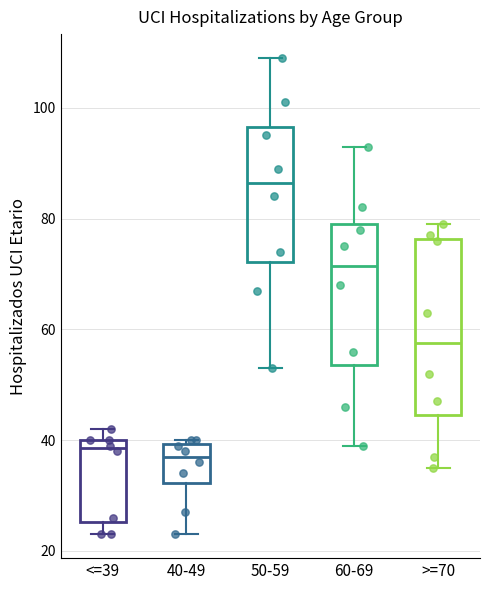

Reading left to right, transcribe this box plot: for each box, give where its median line is, the range the box spans, and where its two whiskers end, as read against the y-axis. The values are not printed on the chart, so give them approximately, as read against the axis.

<=39: median 38, box 26 to 40, whiskers 24 to 42
40-49: median 38, box 32 to 40, whiskers 24 to 40 (just above the box's upper edge)
50-59: median 86, box 72 to 96, whiskers 54 to 110
60-69: median 72, box 54 to 80, whiskers 40 to 94
>=70: median 58, box 44 to 76, whiskers 36 to 80